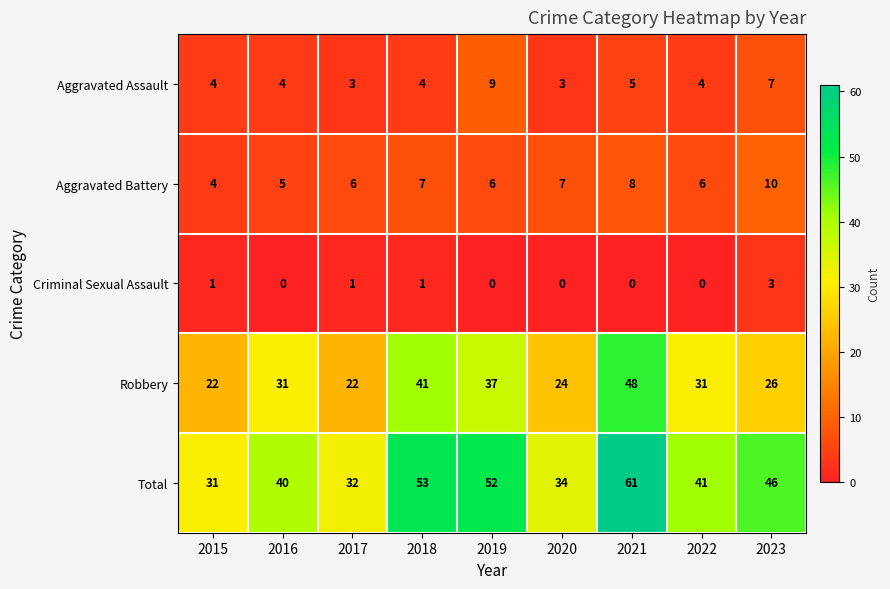

Which series has the largest range (max minus min)?

Total